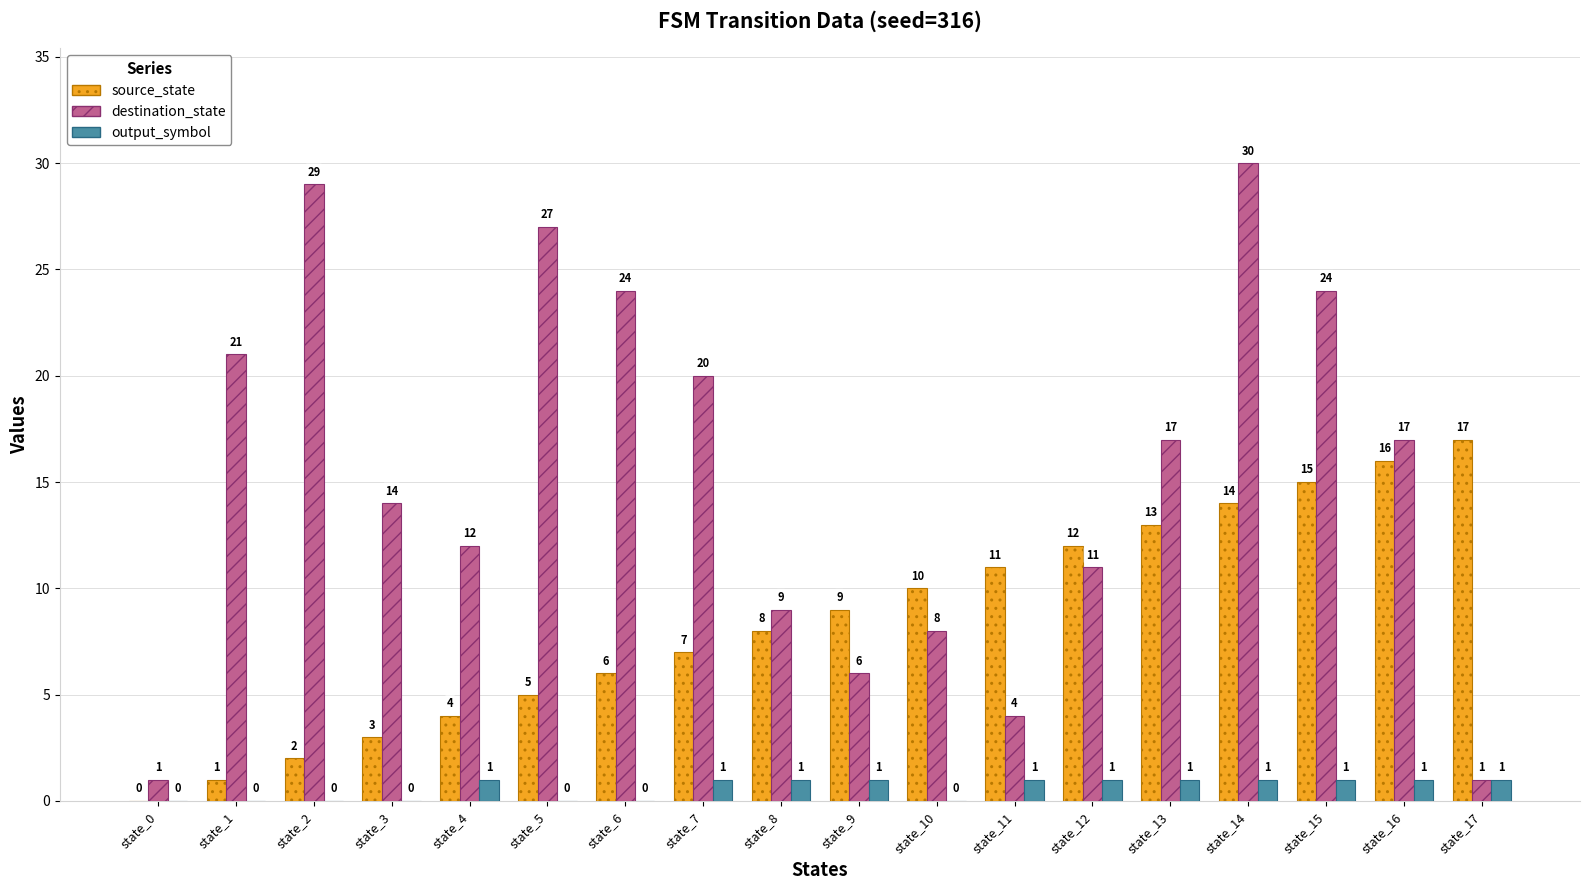

Which series has the largest total across all categories?

destination_state